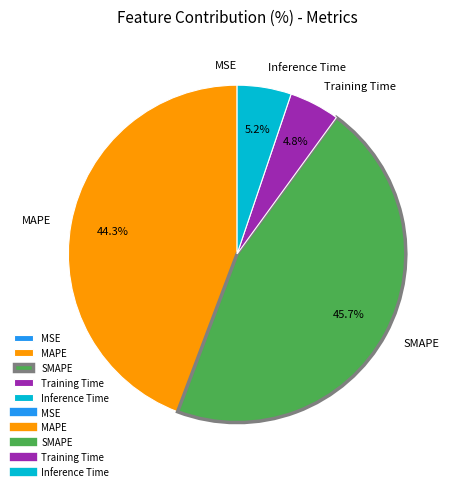

Is there a majority slice in this chart?

No